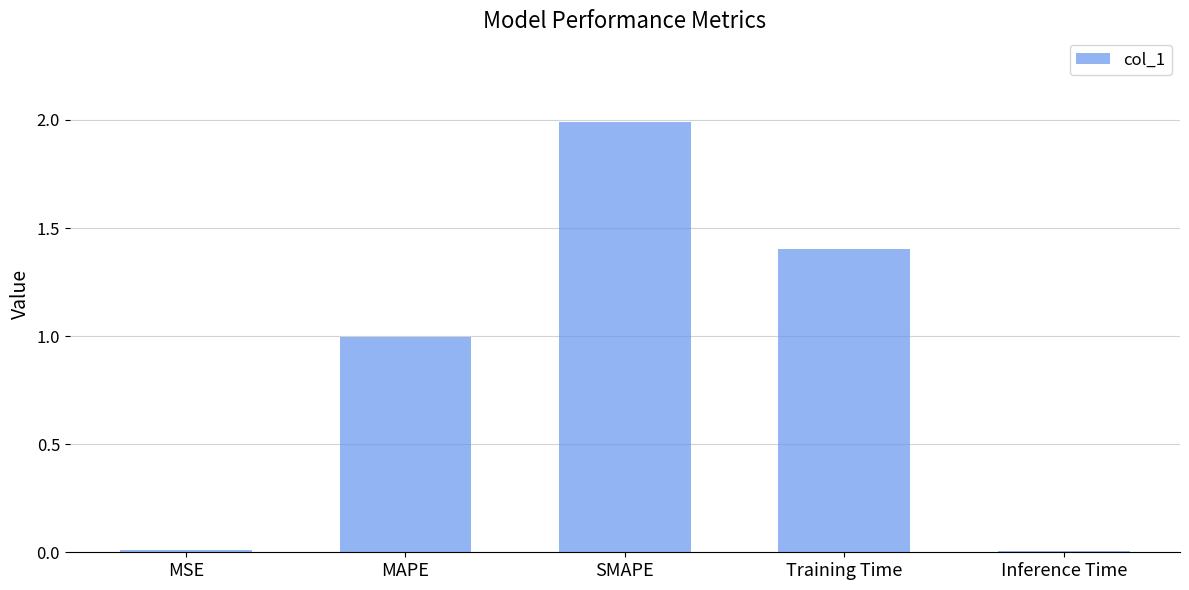

Which category has the highest value across all series?

SMAPE